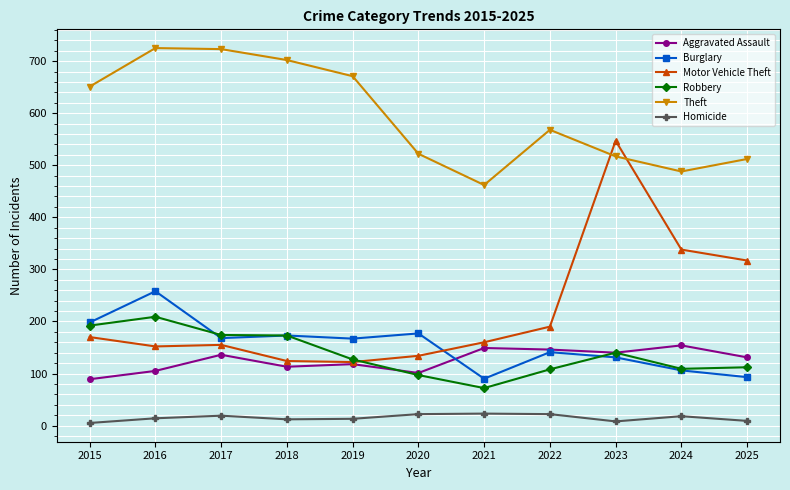

True or false: Motor Vehicle Theft has more than 2 interior local peaks.

False